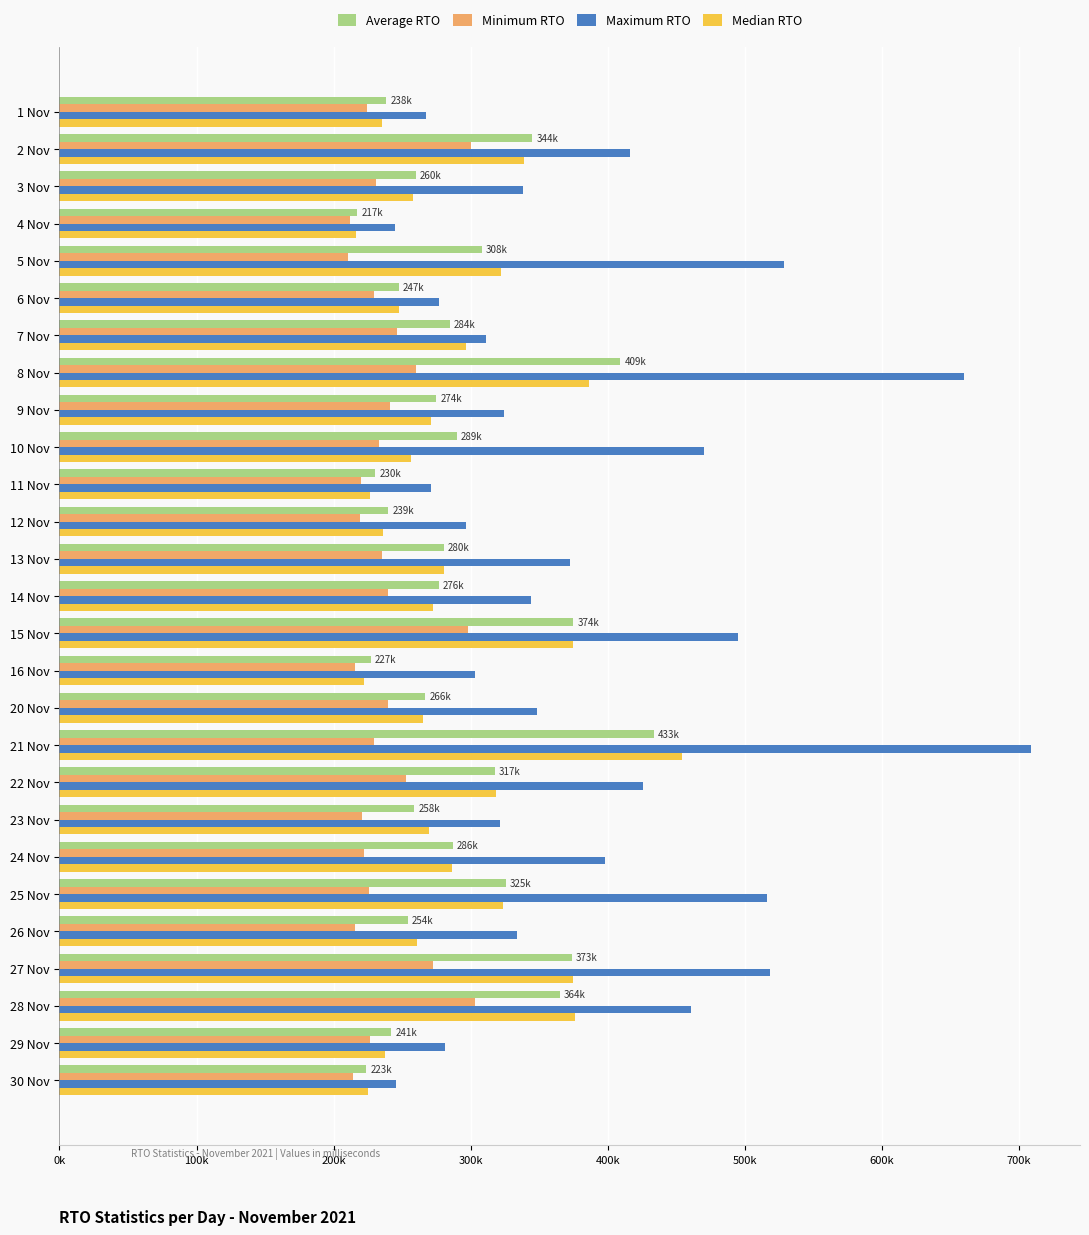

What are all the series names shown in the legend?

Average RTO, Minimum RTO, Maximum RTO, Median RTO